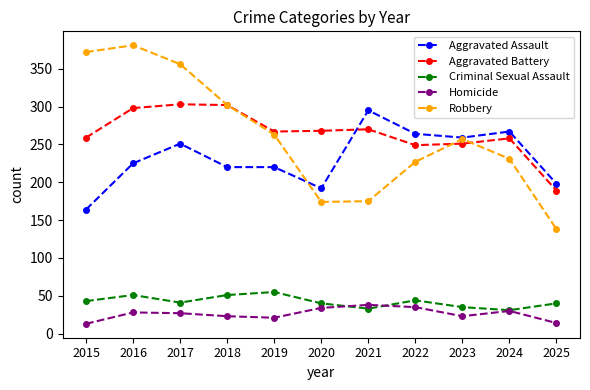

Which category has the highest value across all series?

2016